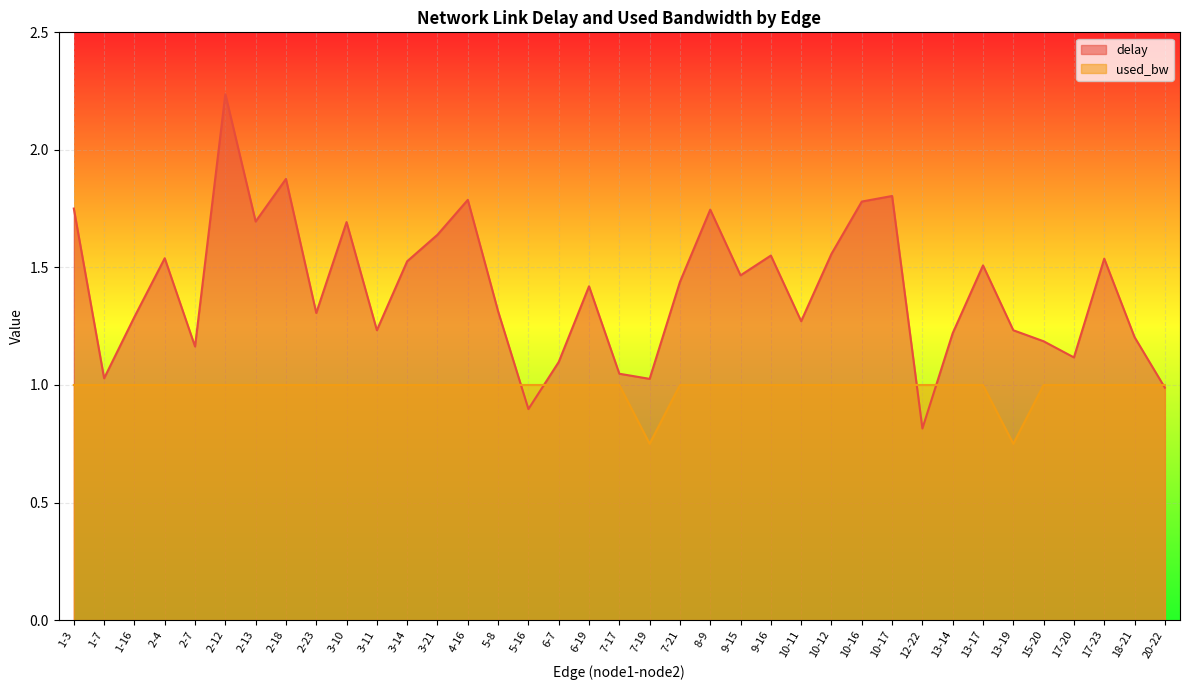

Reading left to right, list all the values displayed in this chart.

delay: 1-3=1.8	1-7=1.0	1-16=1.3	2-4=1.5	2-7=1.2	2-12=2.2	2-13=1.7	2-18=1.9	2-23=1.3	3-10=1.7	3-11=1.2	3-14=1.5	3-21=1.6	4-16=1.8	5-8=1.3	5-16=0.9	6-7=1.1	6-19=1.4	7-17=1.0	7-19=1.0	7-21=1.4	8-9=1.7	9-15=1.5	9-16=1.6	10-11=1.3	10-12=1.6	10-16=1.8	10-17=1.8	12-22=0.8	13-14=1.2	13-17=1.5	13-19=1.2	15-20=1.2	17-20=1.1	17-23=1.5	18-21=1.2	20-22=1.0
used_bw: 1-3=1.0	1-7=1.0	1-16=1.0	2-4=1.0	2-7=1.0	2-12=1.0	2-13=1.0	2-18=1.0	2-23=1.0	3-10=1.0	3-11=1.0	3-14=1.0	3-21=1.0	4-16=1.0	5-8=1.0	5-16=1.0	6-7=1.0	6-19=1.0	7-17=1.0	7-19=0.7	7-21=1.0	8-9=1.0	9-15=1.0	9-16=1.0	10-11=1.0	10-12=1.0	10-16=1.0	10-17=1.0	12-22=1.0	13-14=1.0	13-17=1.0	13-19=0.7	15-20=1.0	17-20=1.0	17-23=1.0	18-21=1.0	20-22=1.0